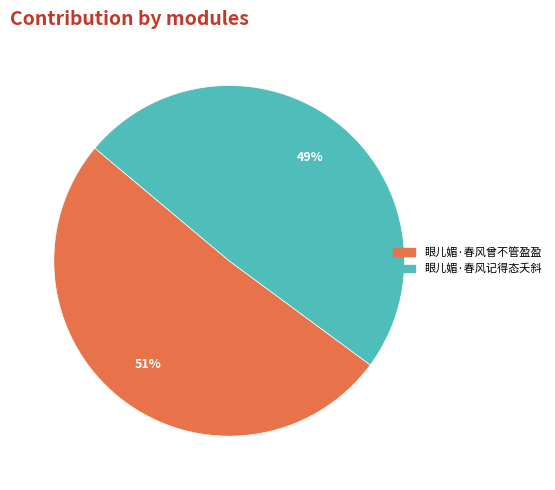

True or false: 眼儿媚·春风曾不管盈盈 accounts for 39% of the total.

False